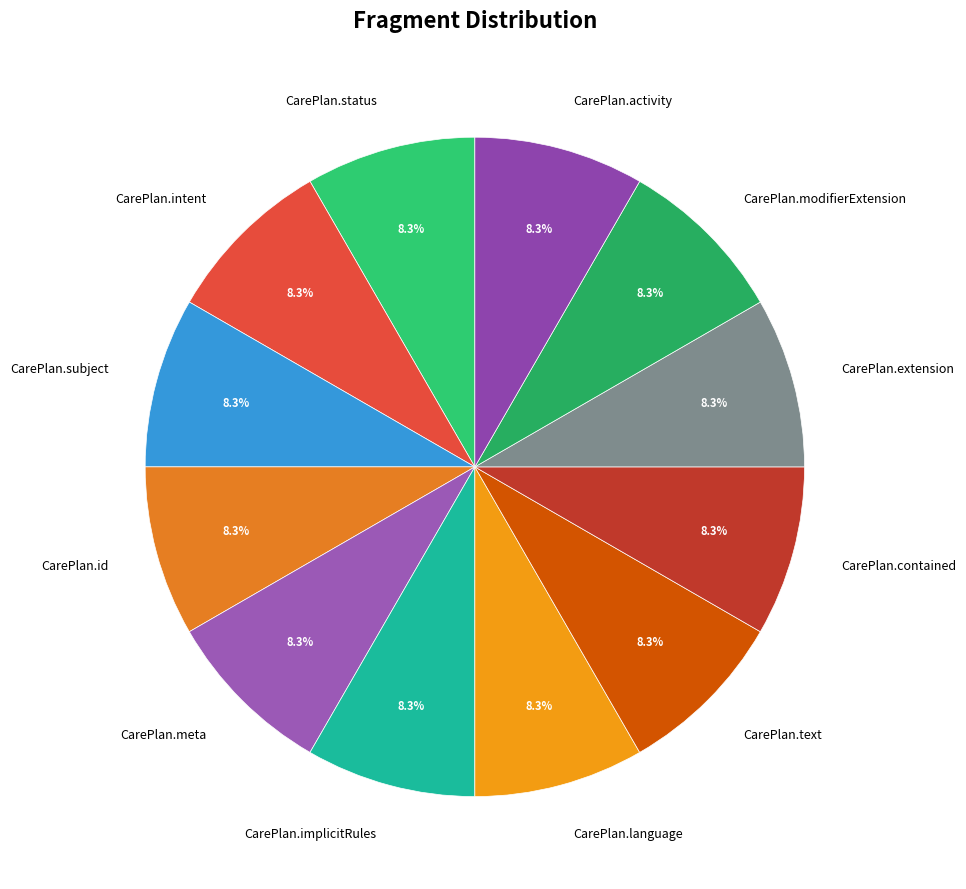

Approximately how many times larger is the value at CarePlan.implicitRules compared to CarePlan.id?

1.0